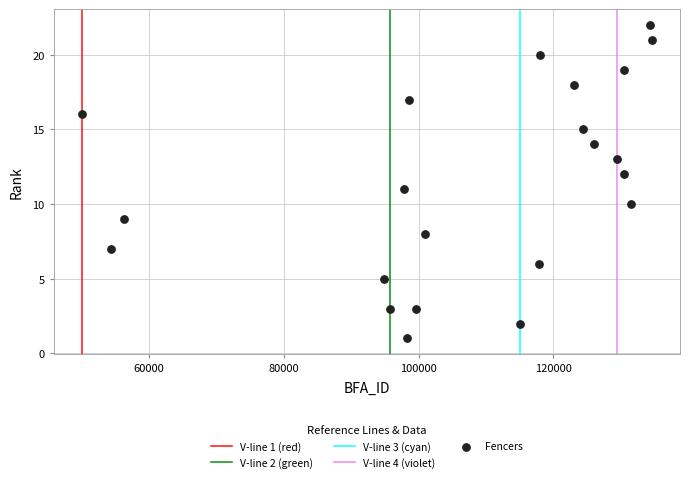

What is the range of X values (max minus min)?

84456